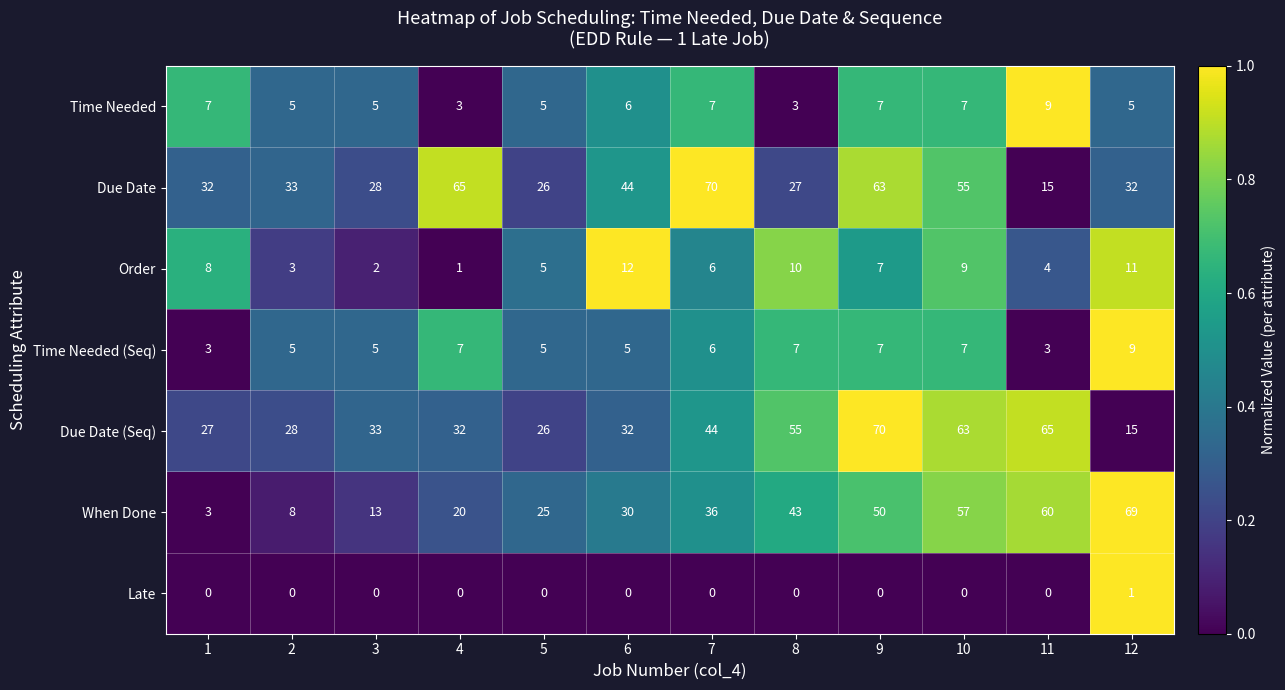

At which label is Due Date closest to 42?

6